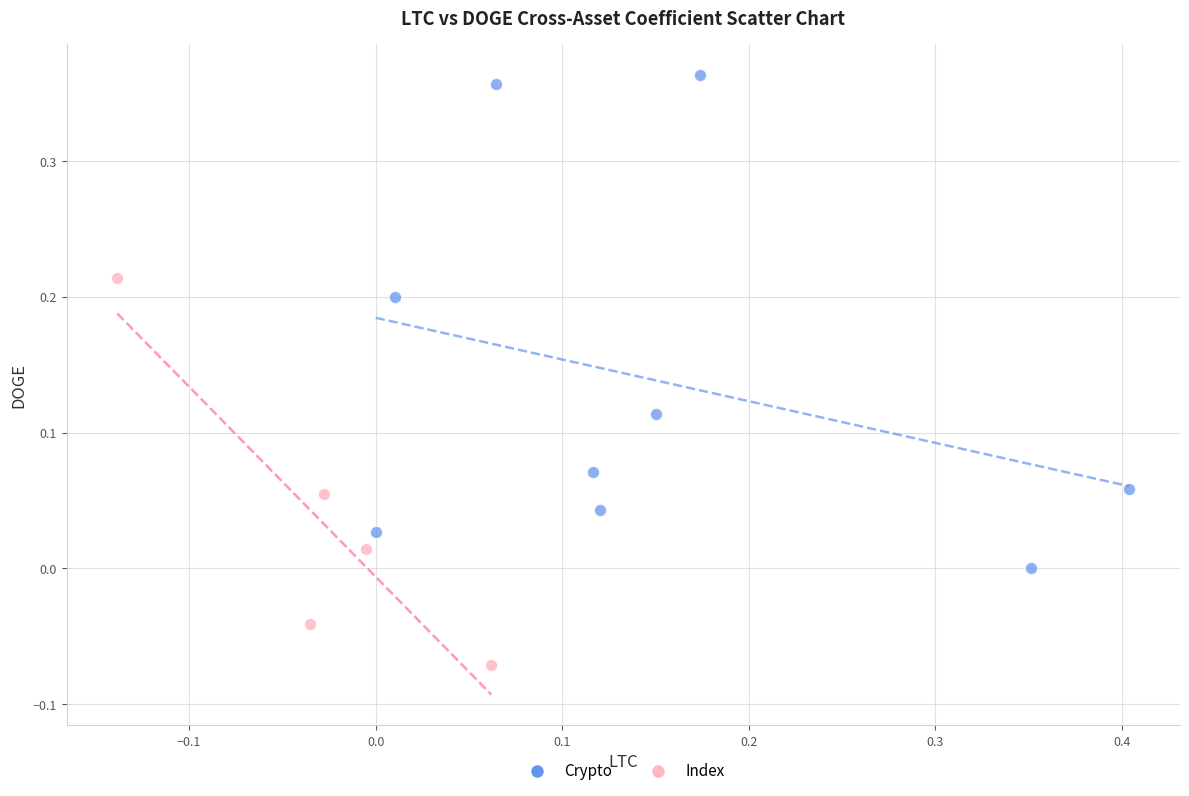

Which series reaches the maximum Y coordinate?

Crypto